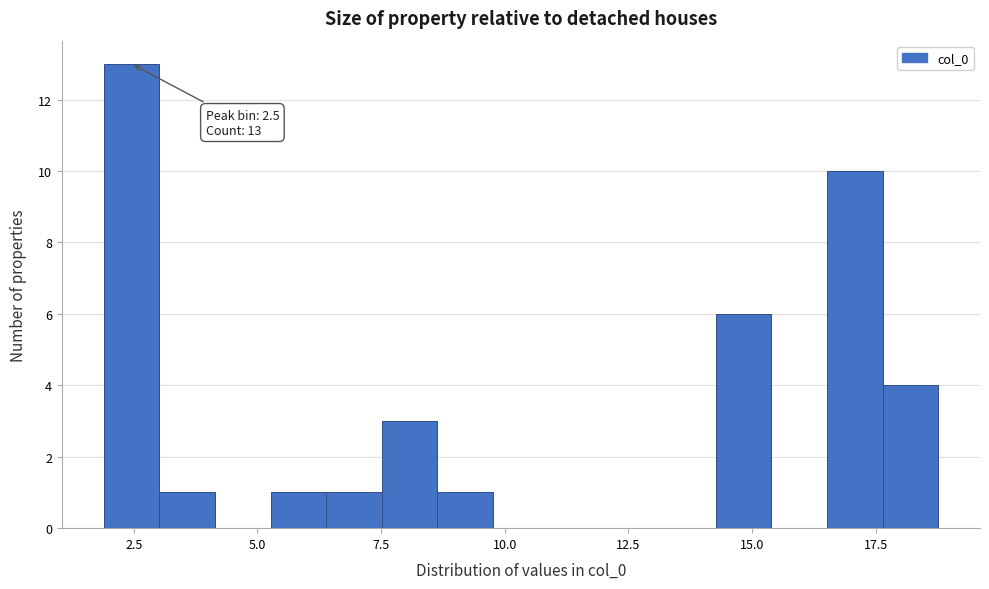

Around what value on the x-axis is the tallest bar? Give the approximate position of its centre, as read against the axis.

2.5